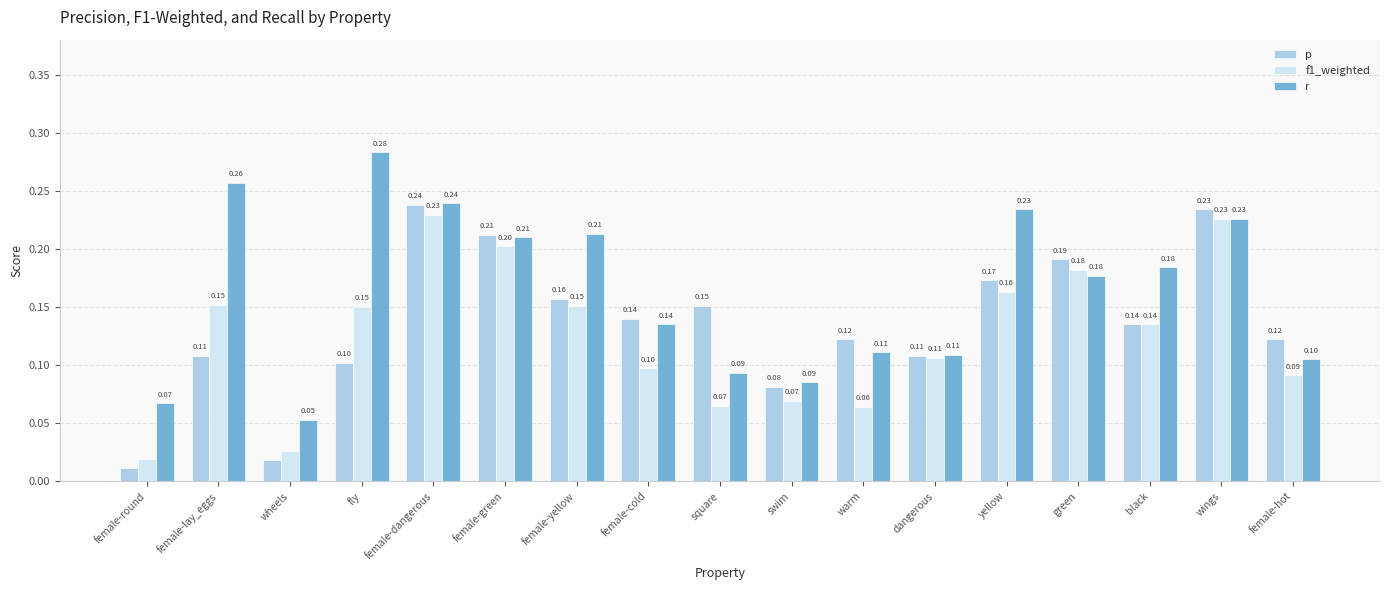

At which label is p closest to 0?

female-round